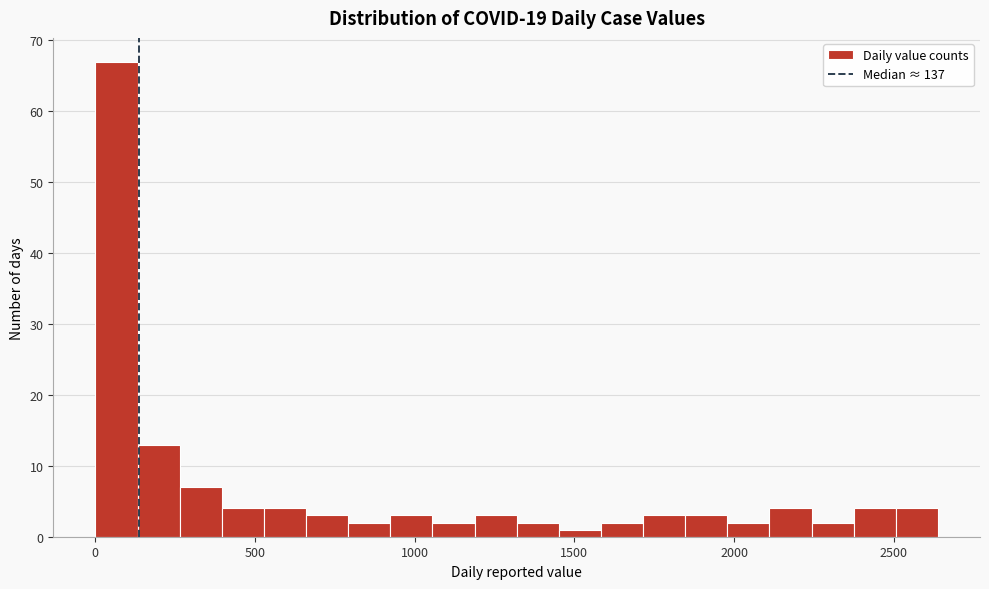

Read against the x-axis, roughly where is the centre of the tallest bar?

50